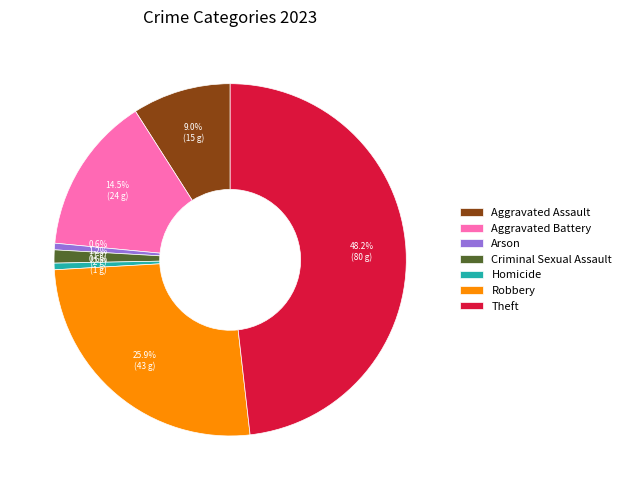

To the nearest percent, what is the average slice percentage?

14%